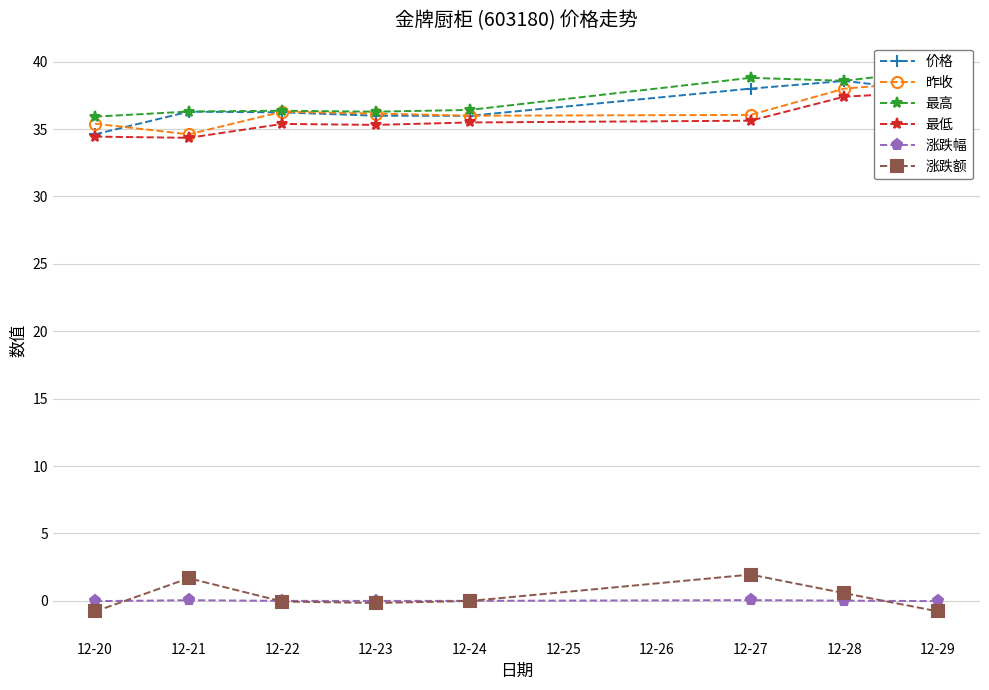

What is the difference between the maximum and minimum values in the 最高 series?

3.5